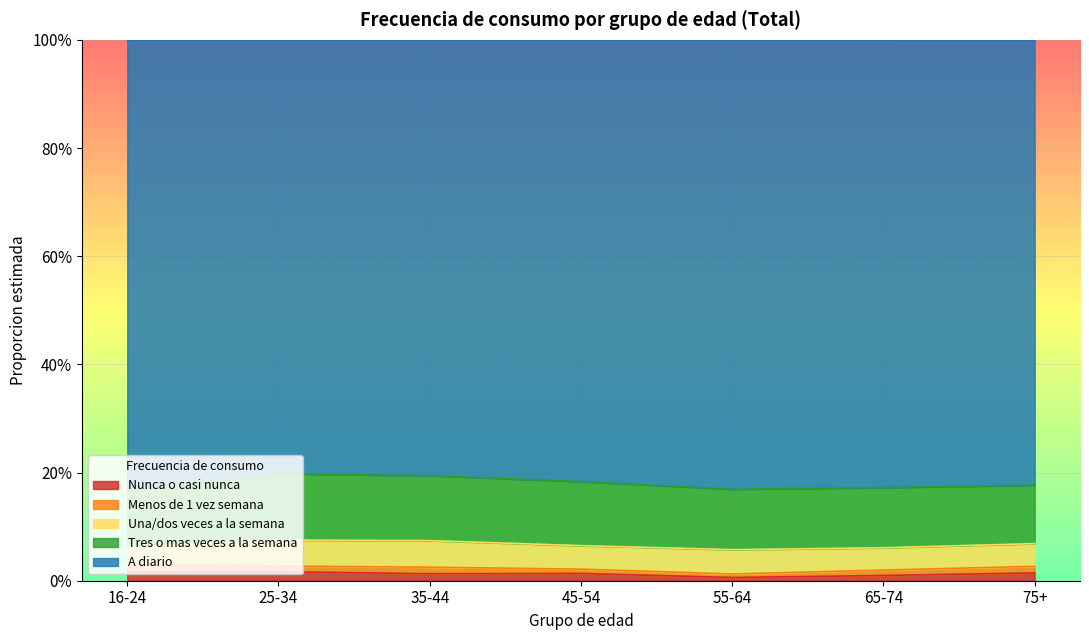

True or false: Menos de 1 vez semana has a value of 0.0 at 65-74.

False